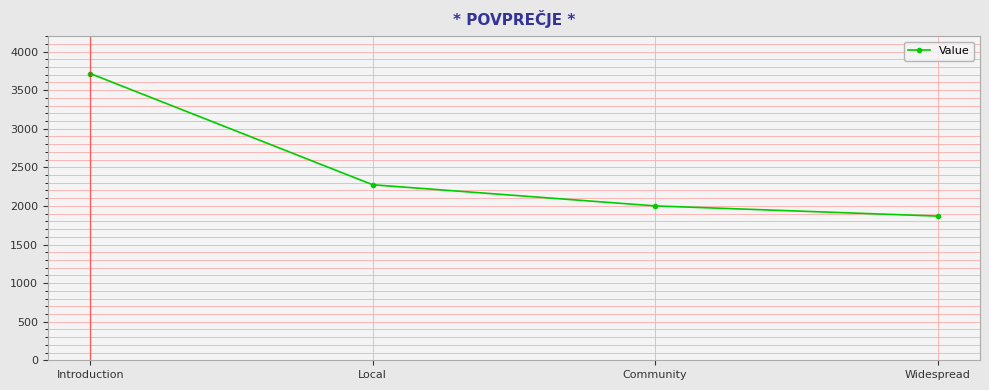

Approximately how many times larger is the value at Introduction compared to Widespread?

2.0